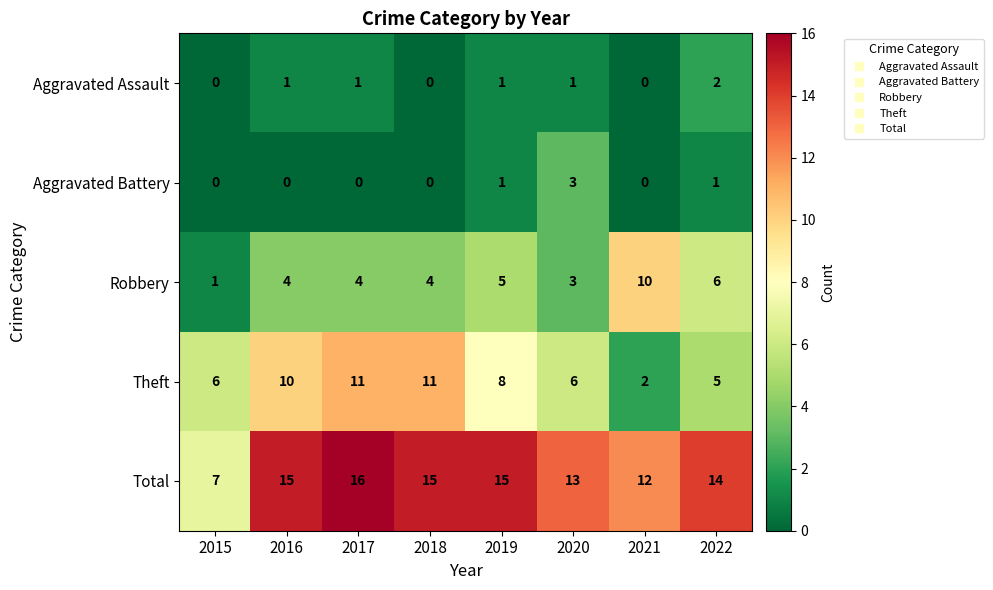

Count the number of categories in the chart.

8